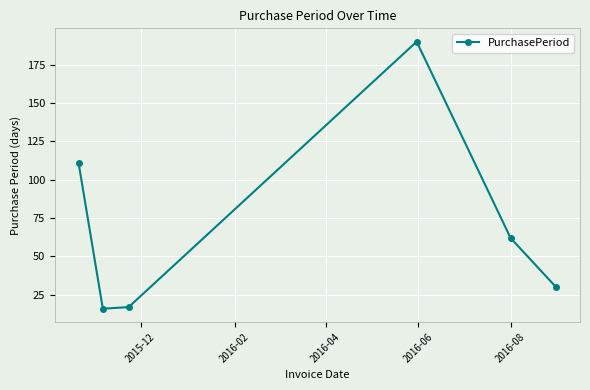

What is the maximum value shown in the chart?

190